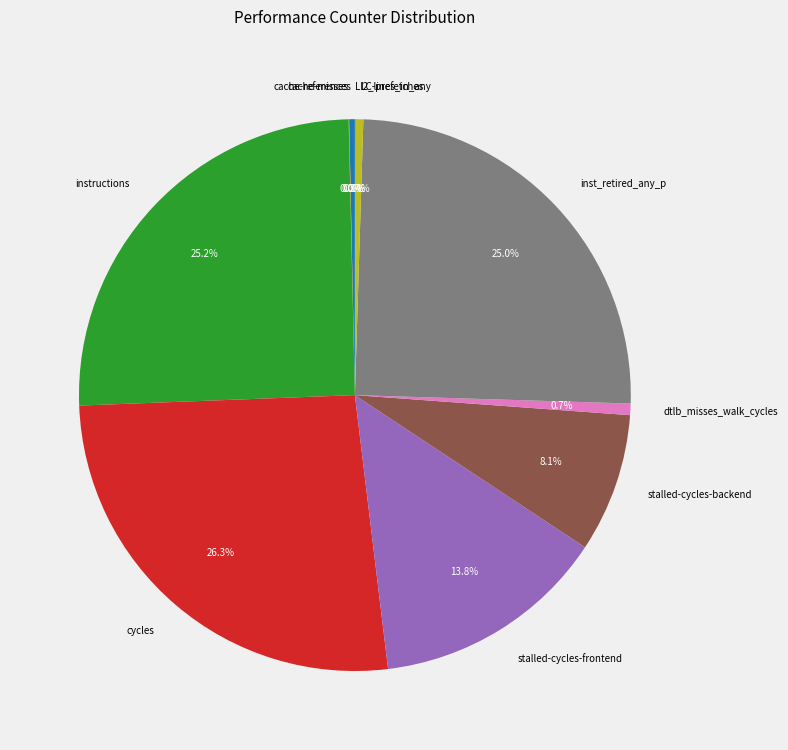

Does dtlb_misses_walk_cycles account for over 50% of the chart?

No